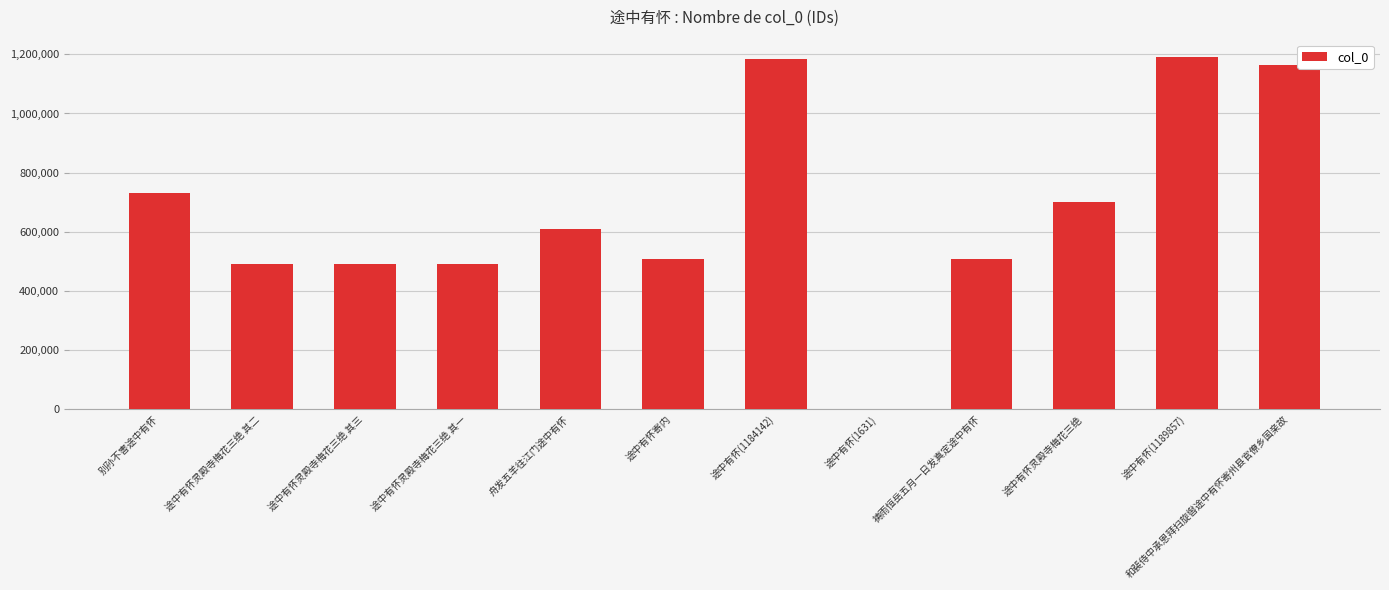

What is the sum of all values?

8070766